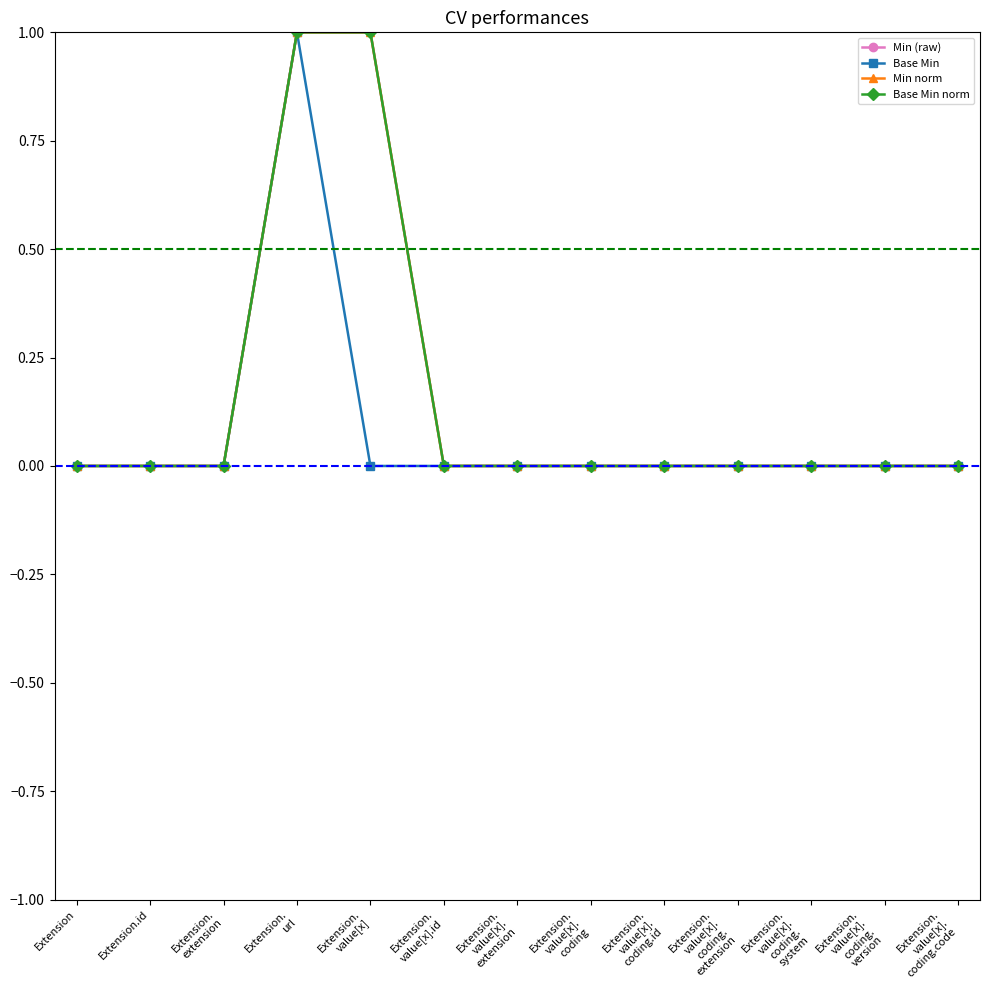

At which category does the chart reach its minimum across all series?

Extension